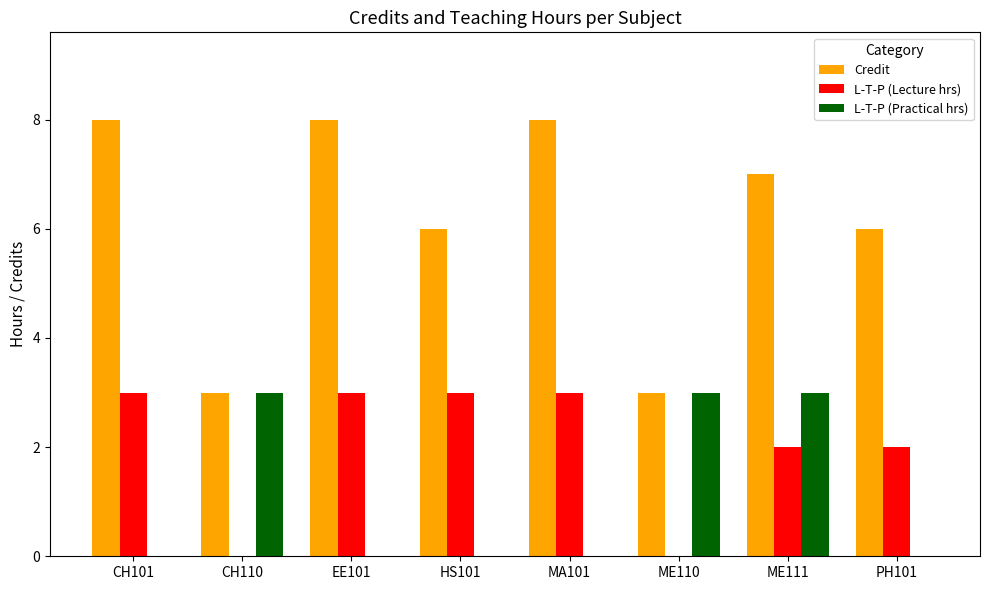

Are the bars horizontal?

No